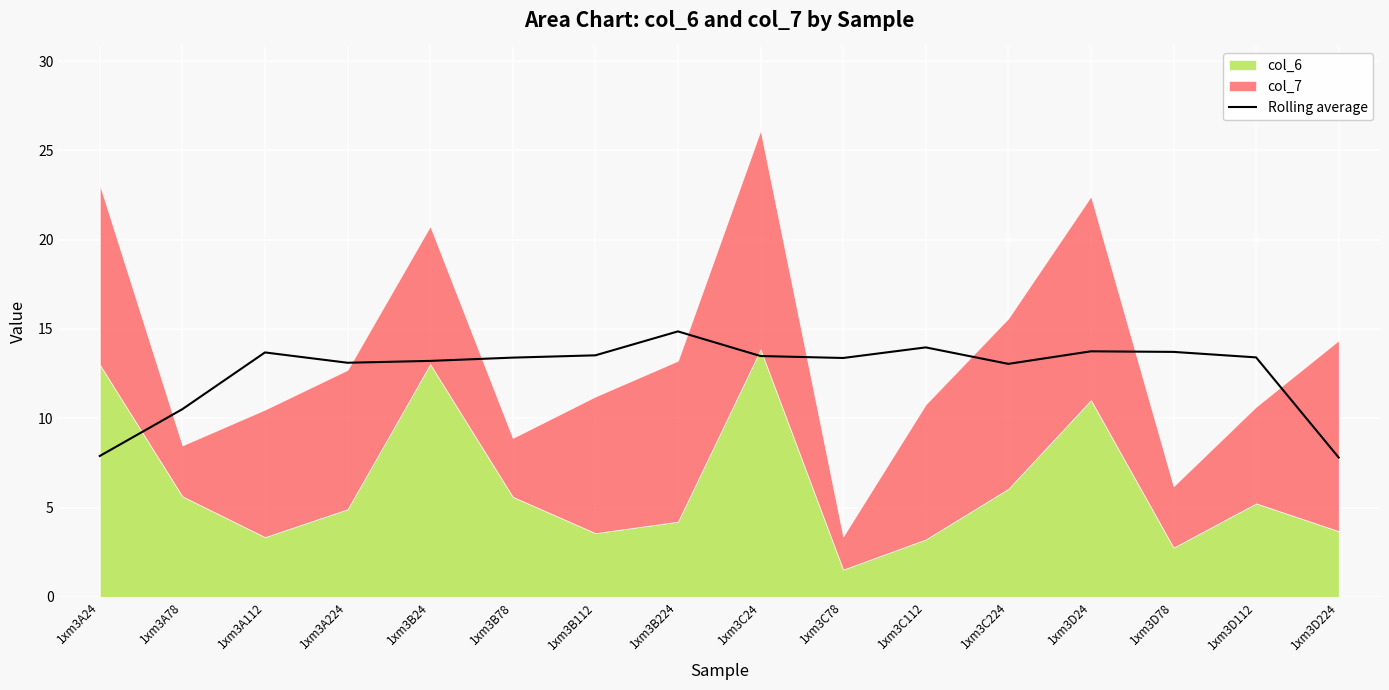

The value at 1xm3C78 is 13.4. True or false?

True